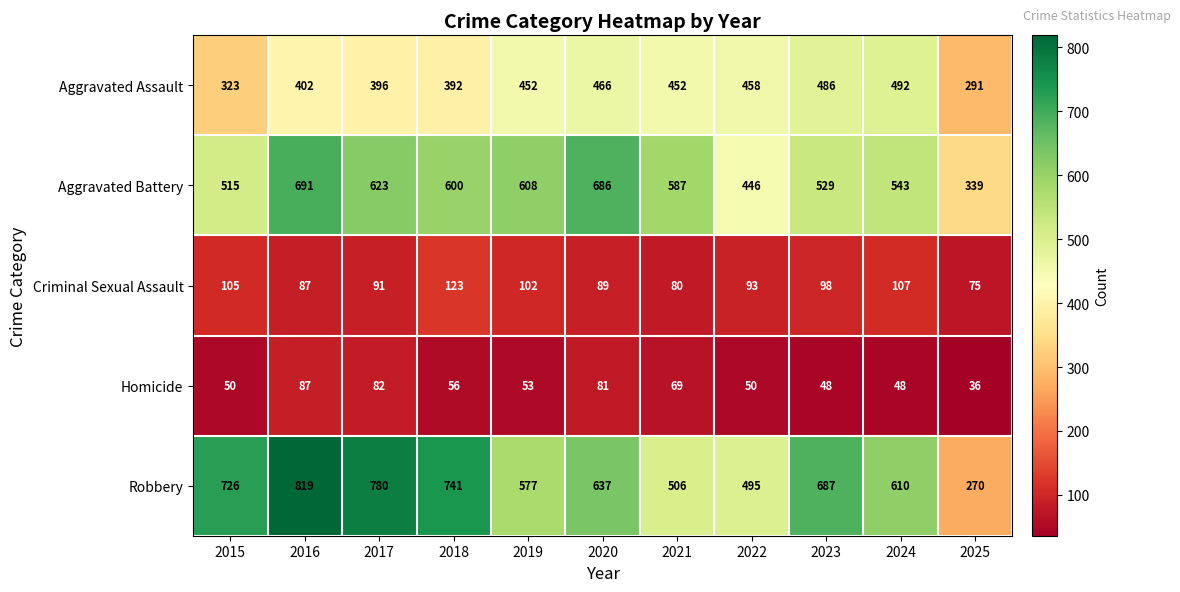

Which series changed the most between 2015 and 2023?

Aggravated Assault